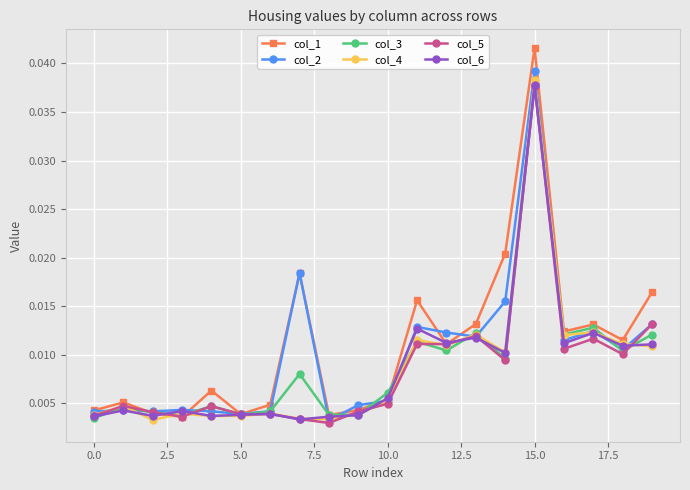

Does the chart display data point markers on the line(s)?

Yes